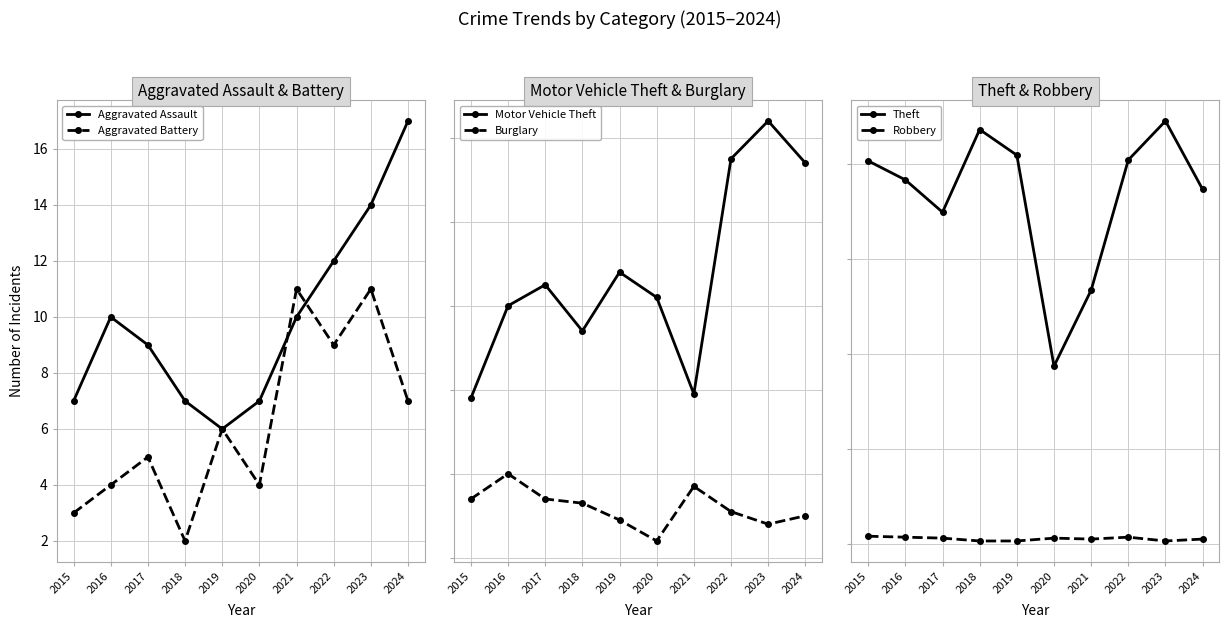

Does the chart have visible grid lines?

Yes